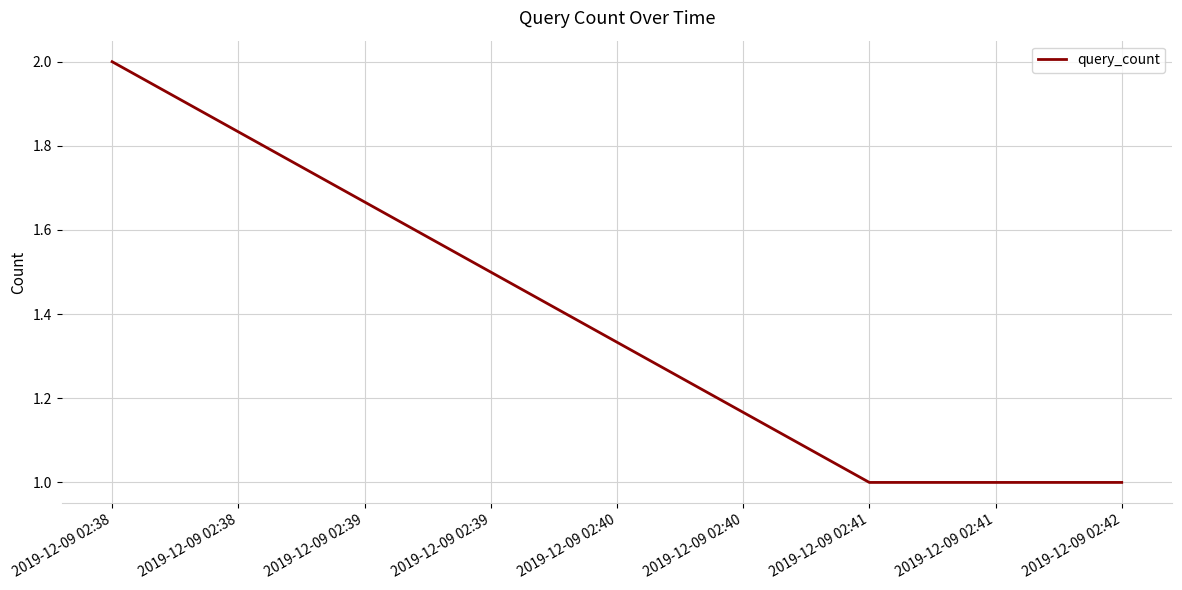

Which category has the highest value across all series?

2019-12-09 02:38